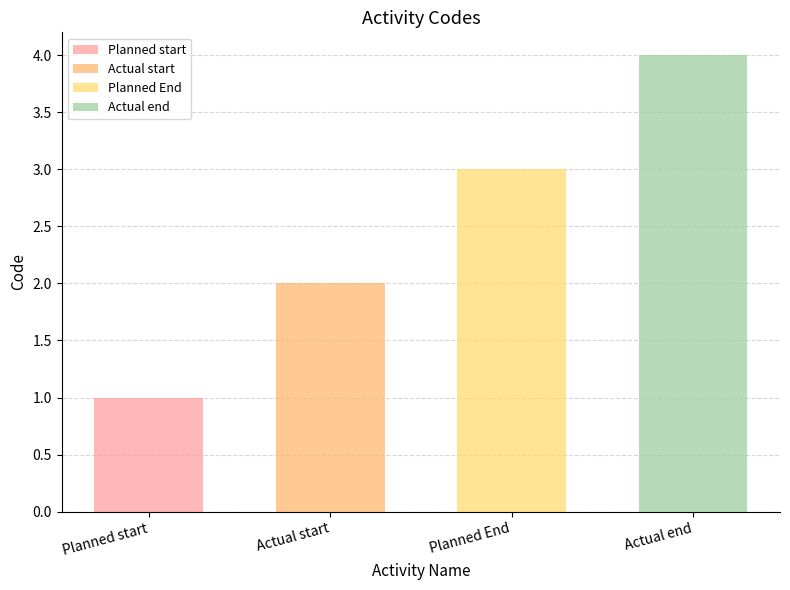

Reading left to right, extract all data points from this chart.

Planned start=1	Actual start=2	Planned End=3	Actual end=4